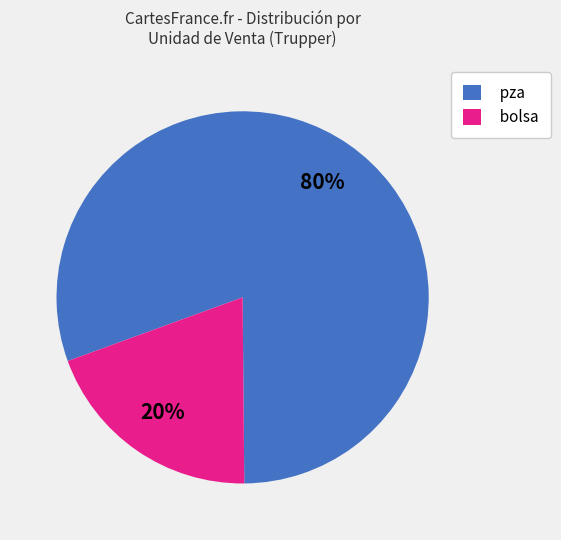

The pza slice represents 73% of the pie. True or false?

False